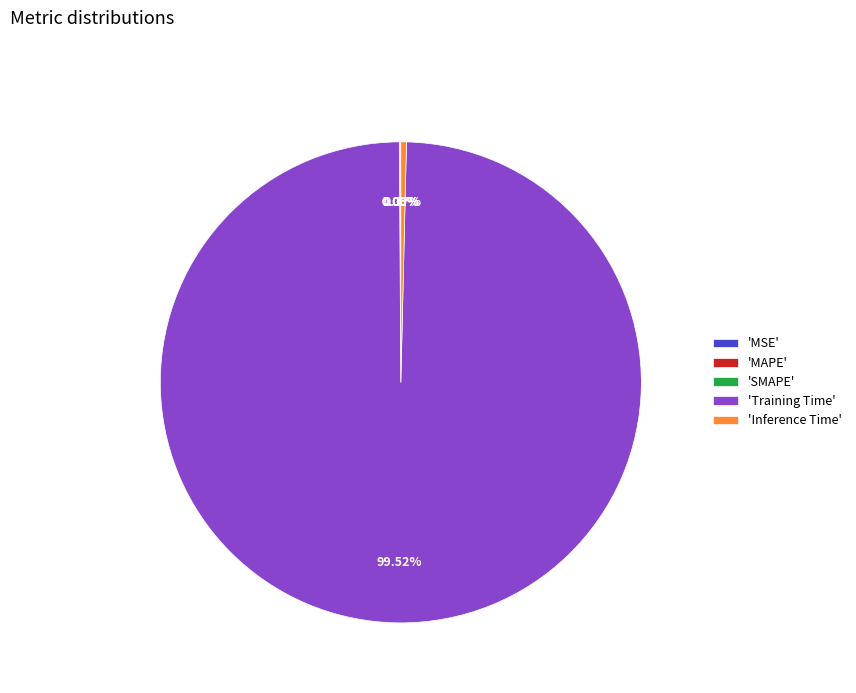

Is 'Training Time' the majority of the pie?

Yes